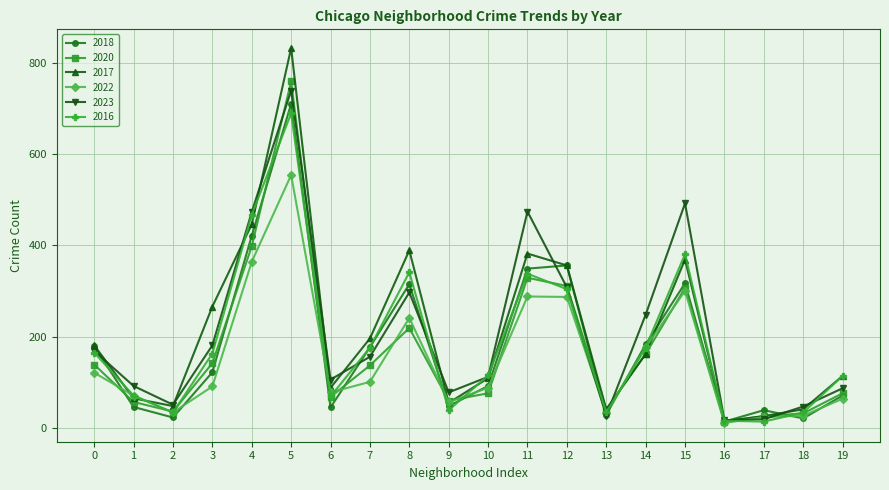

True or false: 2016 and 2018 intersect in this chart.

True